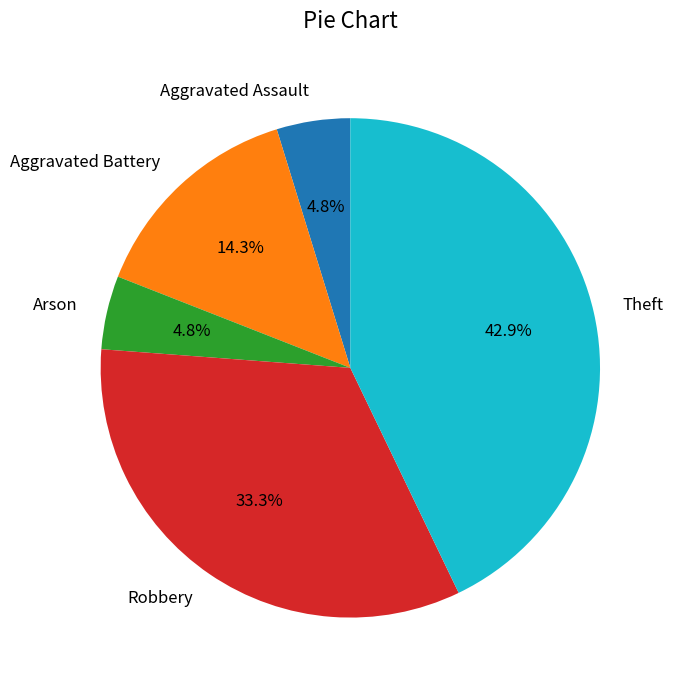

Between Aggravated Assault and Theft, which is larger?

Theft